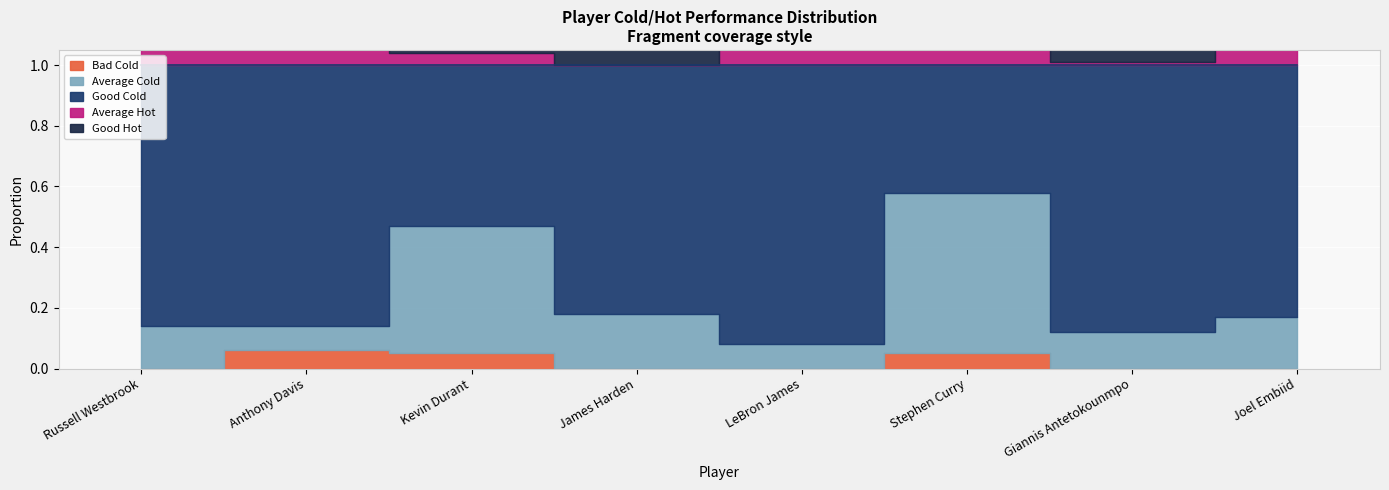

The Average Hot series shows -0.1 at James Harden. True or false?

False